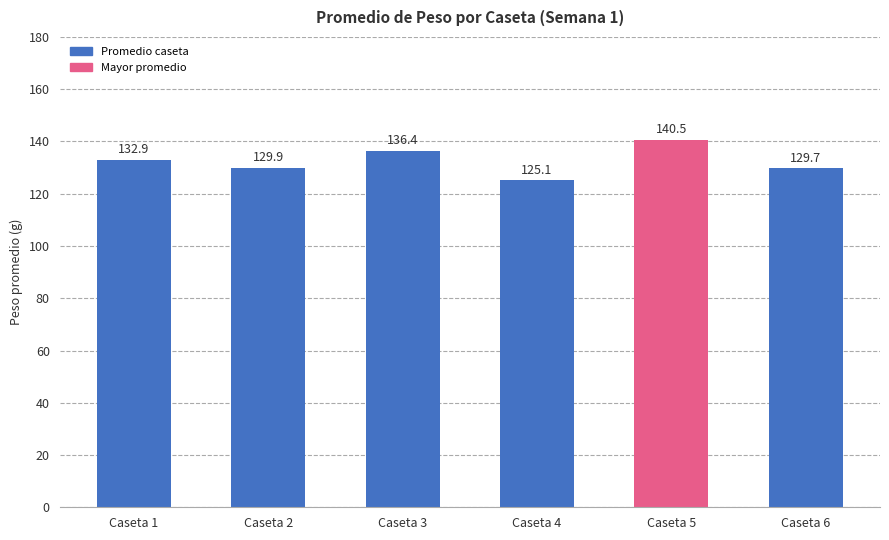

Where is the data nearest to the value 132?

Caseta 1